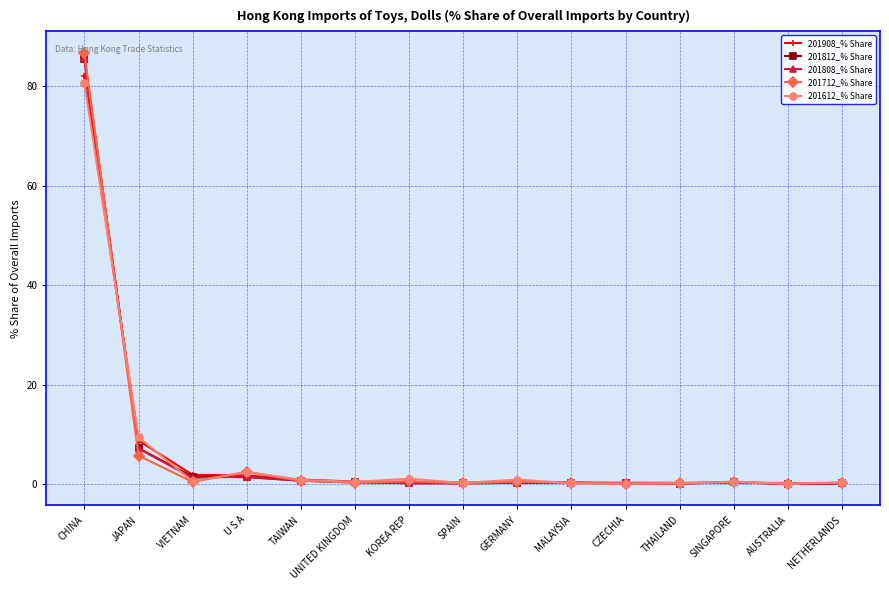

What is the value of the 201808_% Share point at the 15th from the left?

0.2